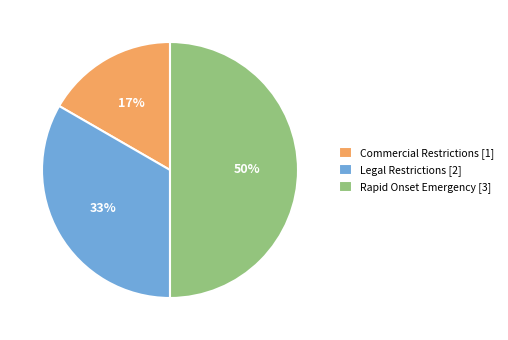

How many slices are in this pie chart?

3